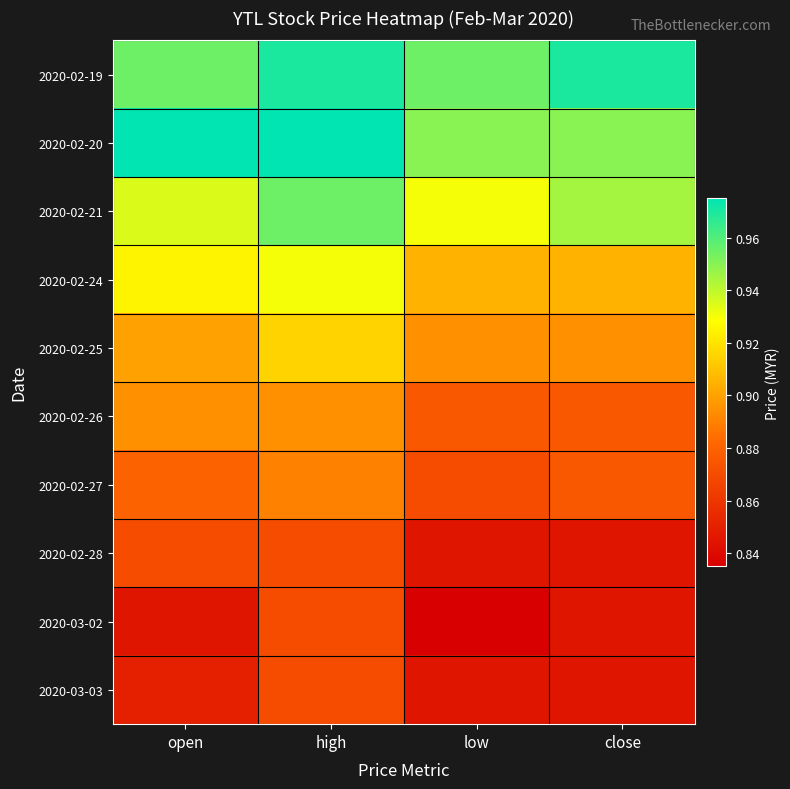

List the series in order of their peak value, highest first.

2020-02-20, 2020-02-19, 2020-02-21, 2020-02-24, 2020-02-25, 2020-02-26, 2020-02-27, 2020-02-28, 2020-03-02, 2020-03-03